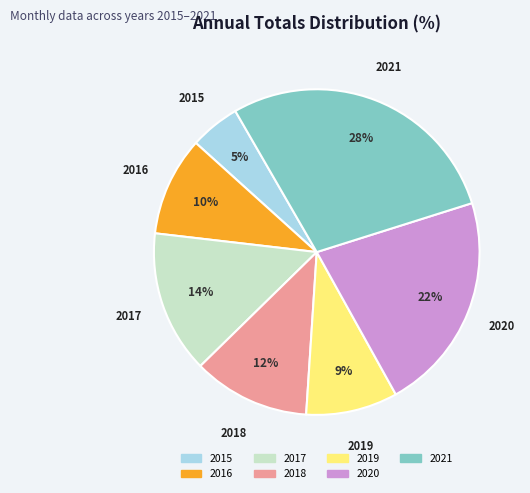

What is the ratio of the value at 2019 to the value at 2017?

0.6